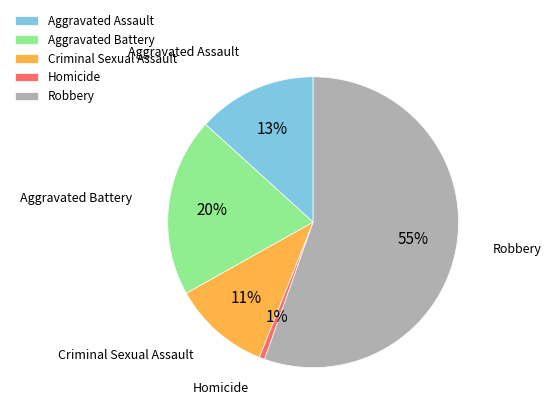

To the nearest percent, what portion does Criminal Sexual Assault represent?

11%